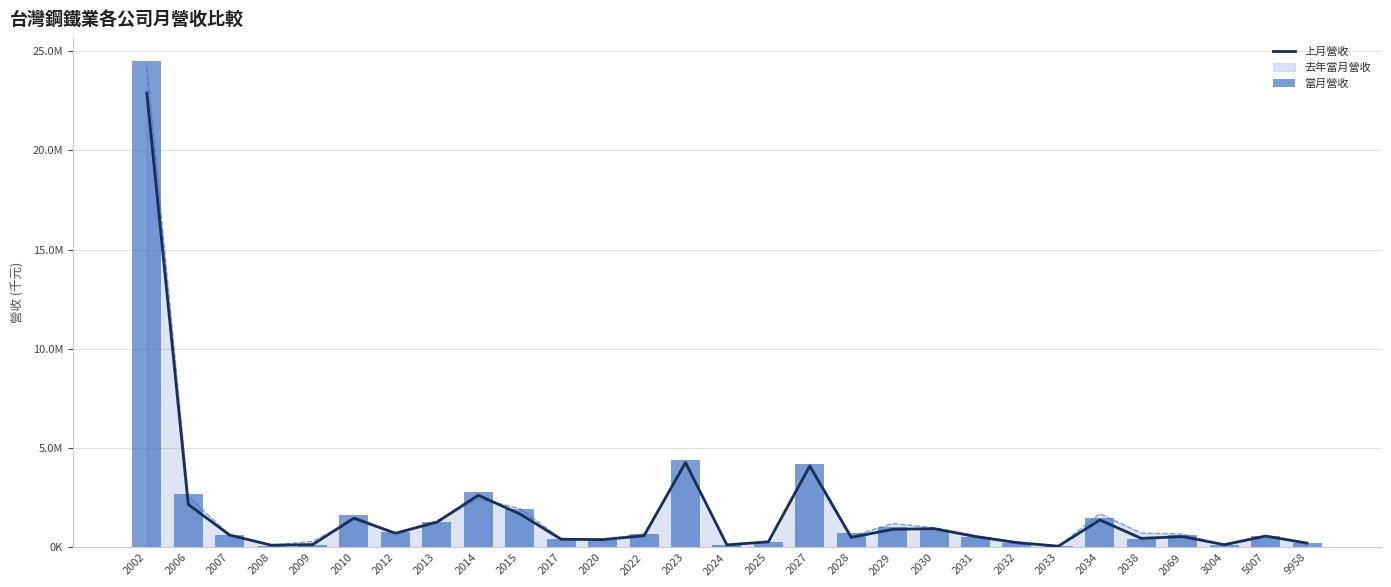

Is it true that 上月營收 equals 624589 at 2007?

True